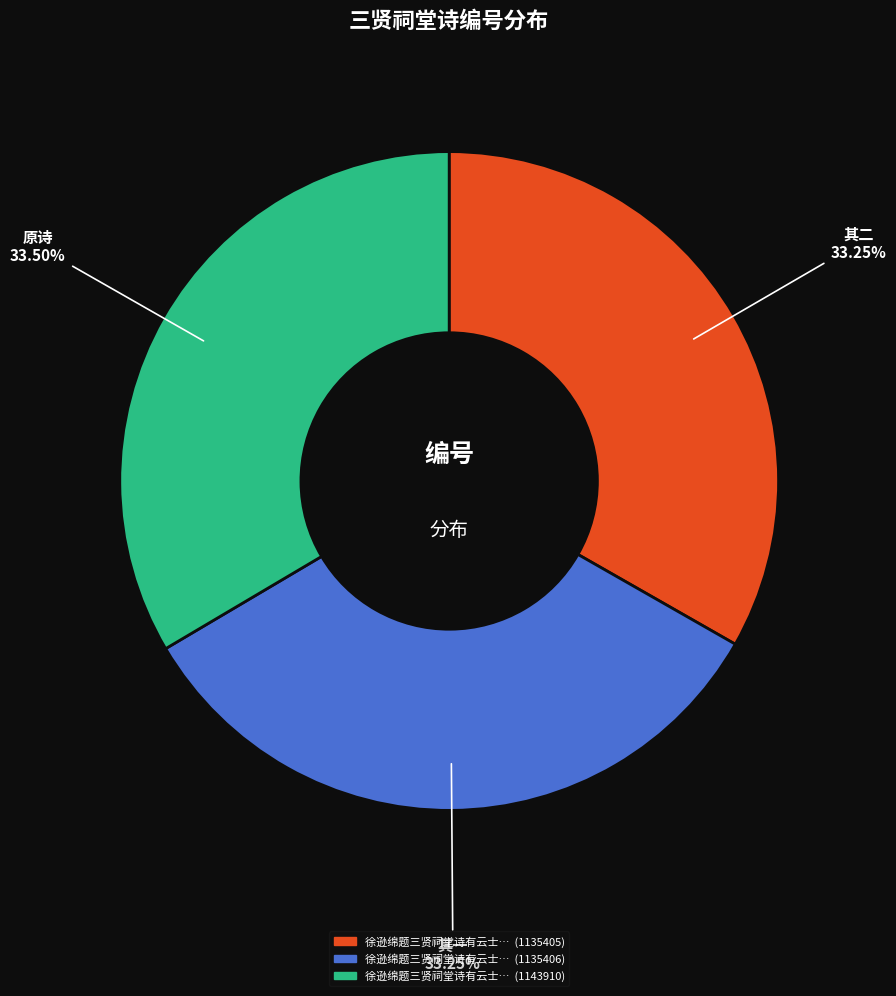

How many slices are in this pie chart?

3